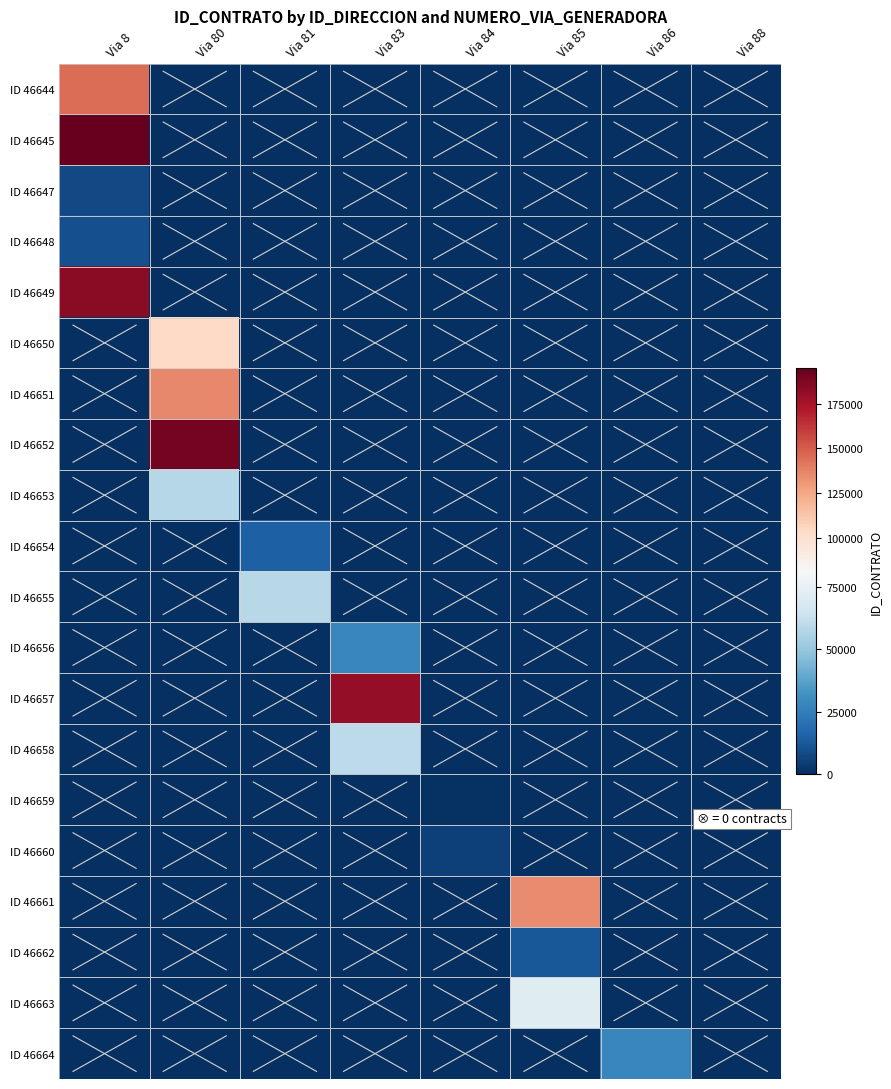

Which series has the largest total across all categories?

ID 46645